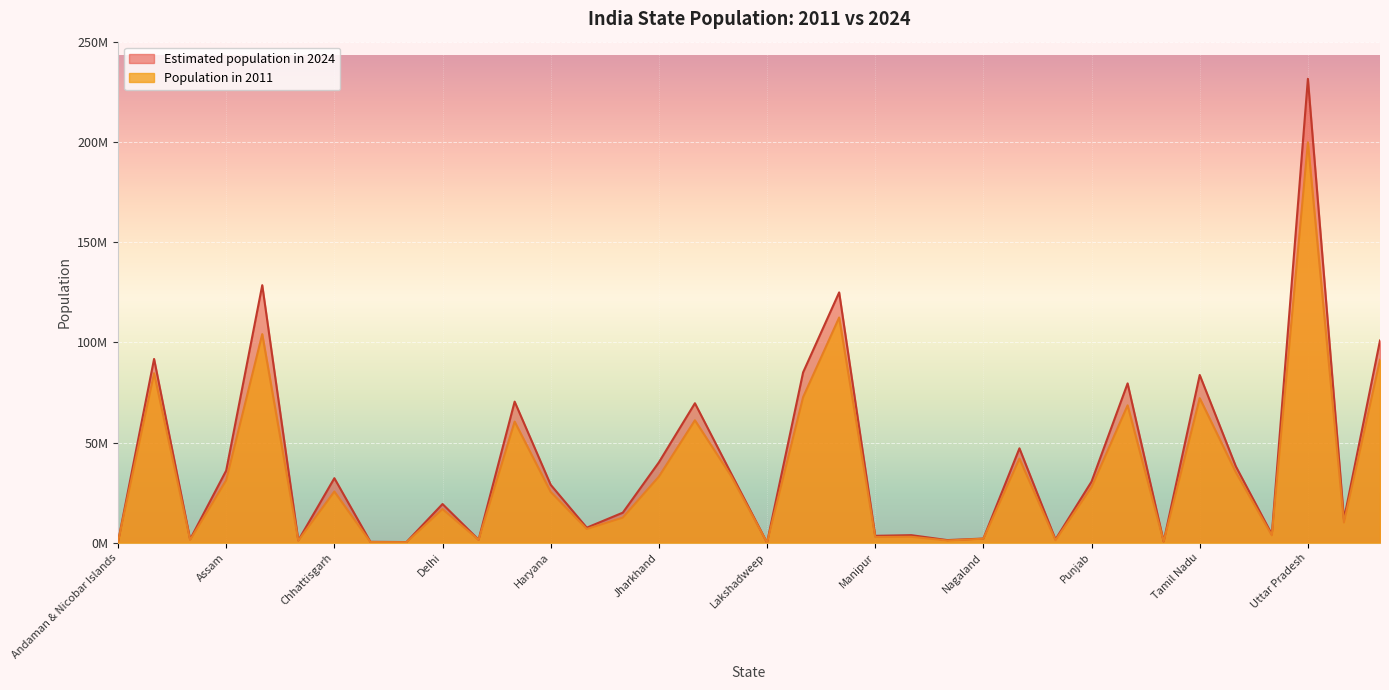

What are all the series names shown in the legend?

Estimated population in 2024, Population in 2011